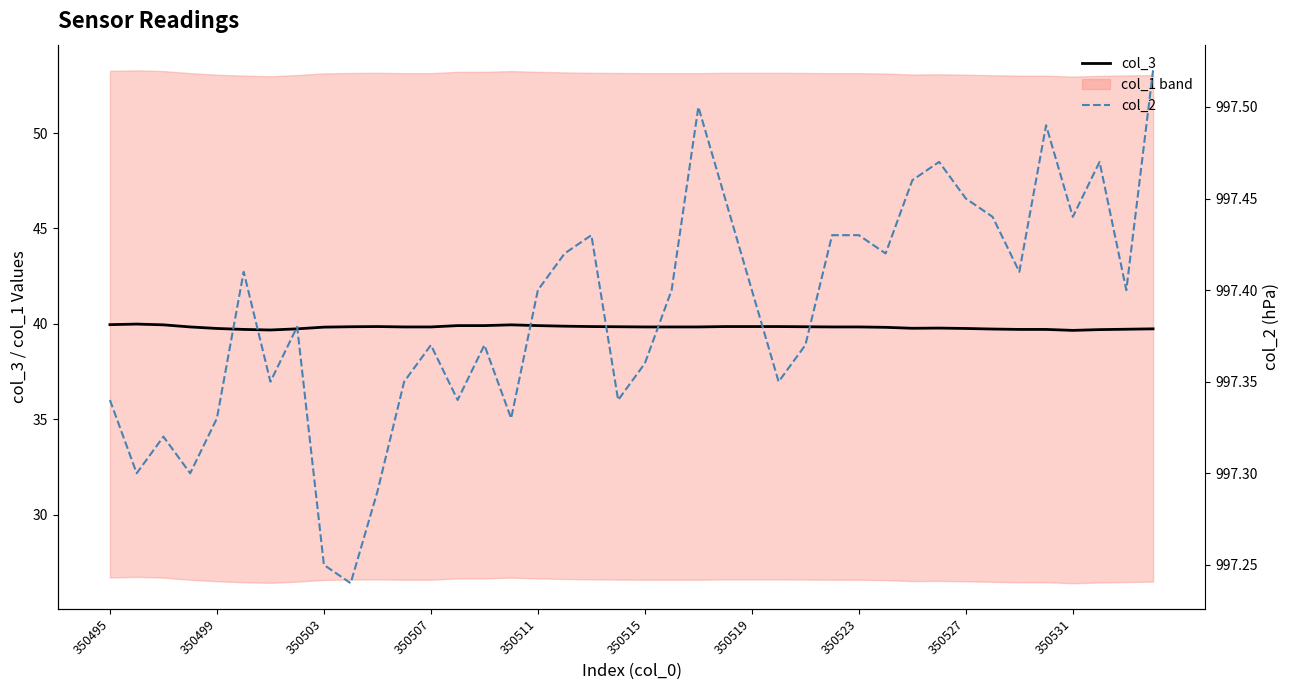

The value of col_3 at 350507 is 13.9. True or false?

False